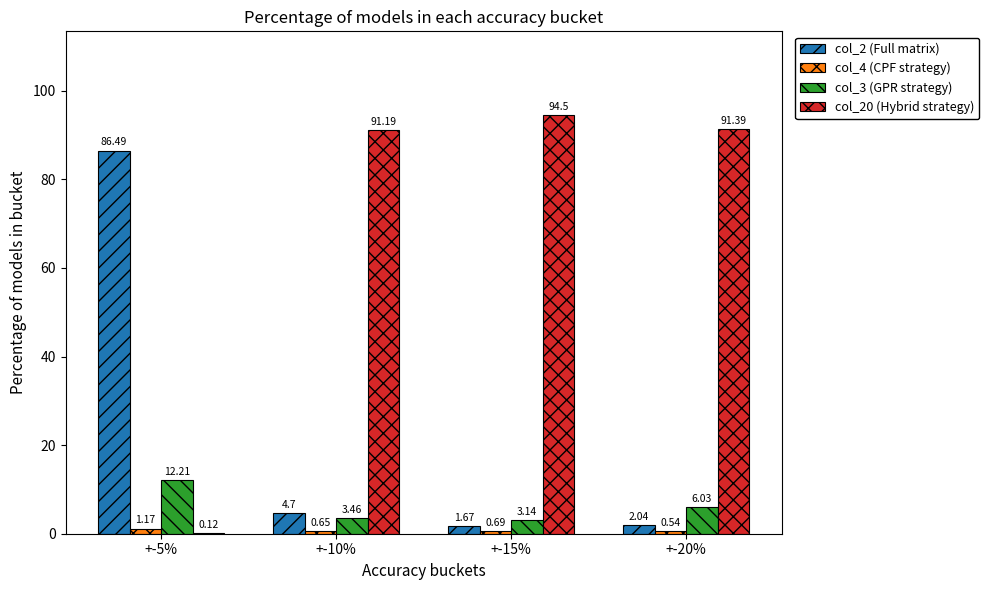

Are the bars horizontal?

No